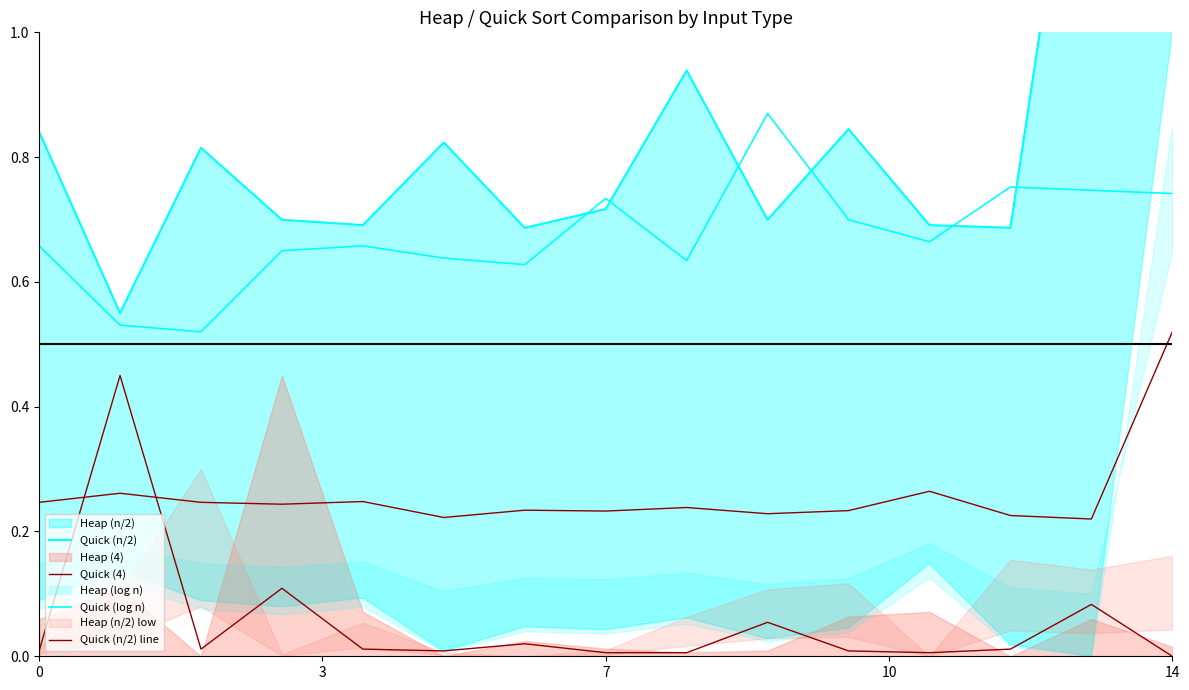

Between 9 and 14, which is larger?

14